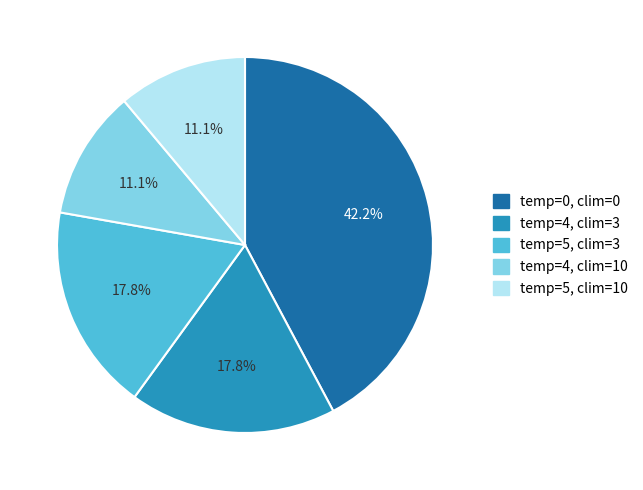

Is there any slice that represents more than half of the pie?

No